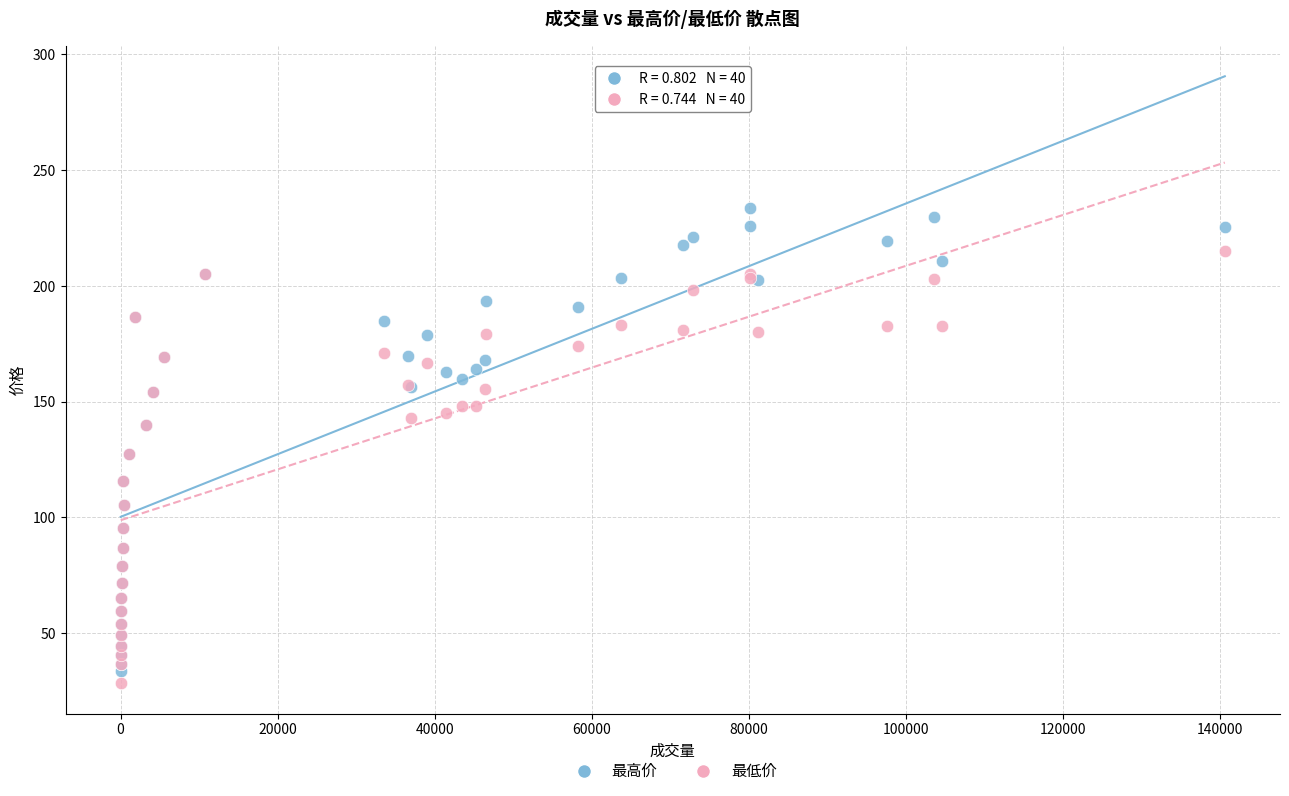

What is the X range (max minus min) for the scatter plot?

140615.0